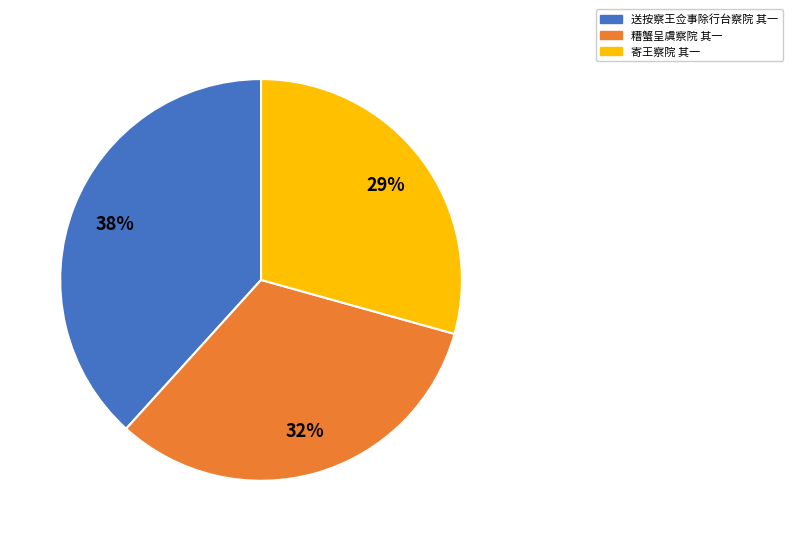

To the nearest percent, what is the average slice percentage?

33%